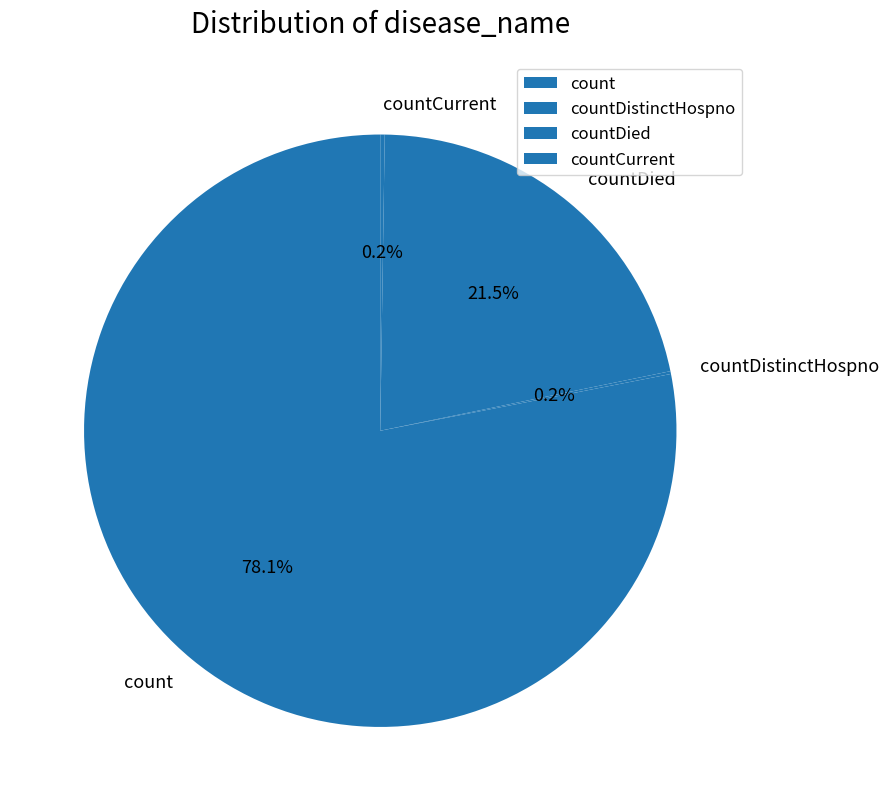

Which category has the biggest portion of the pie?

count